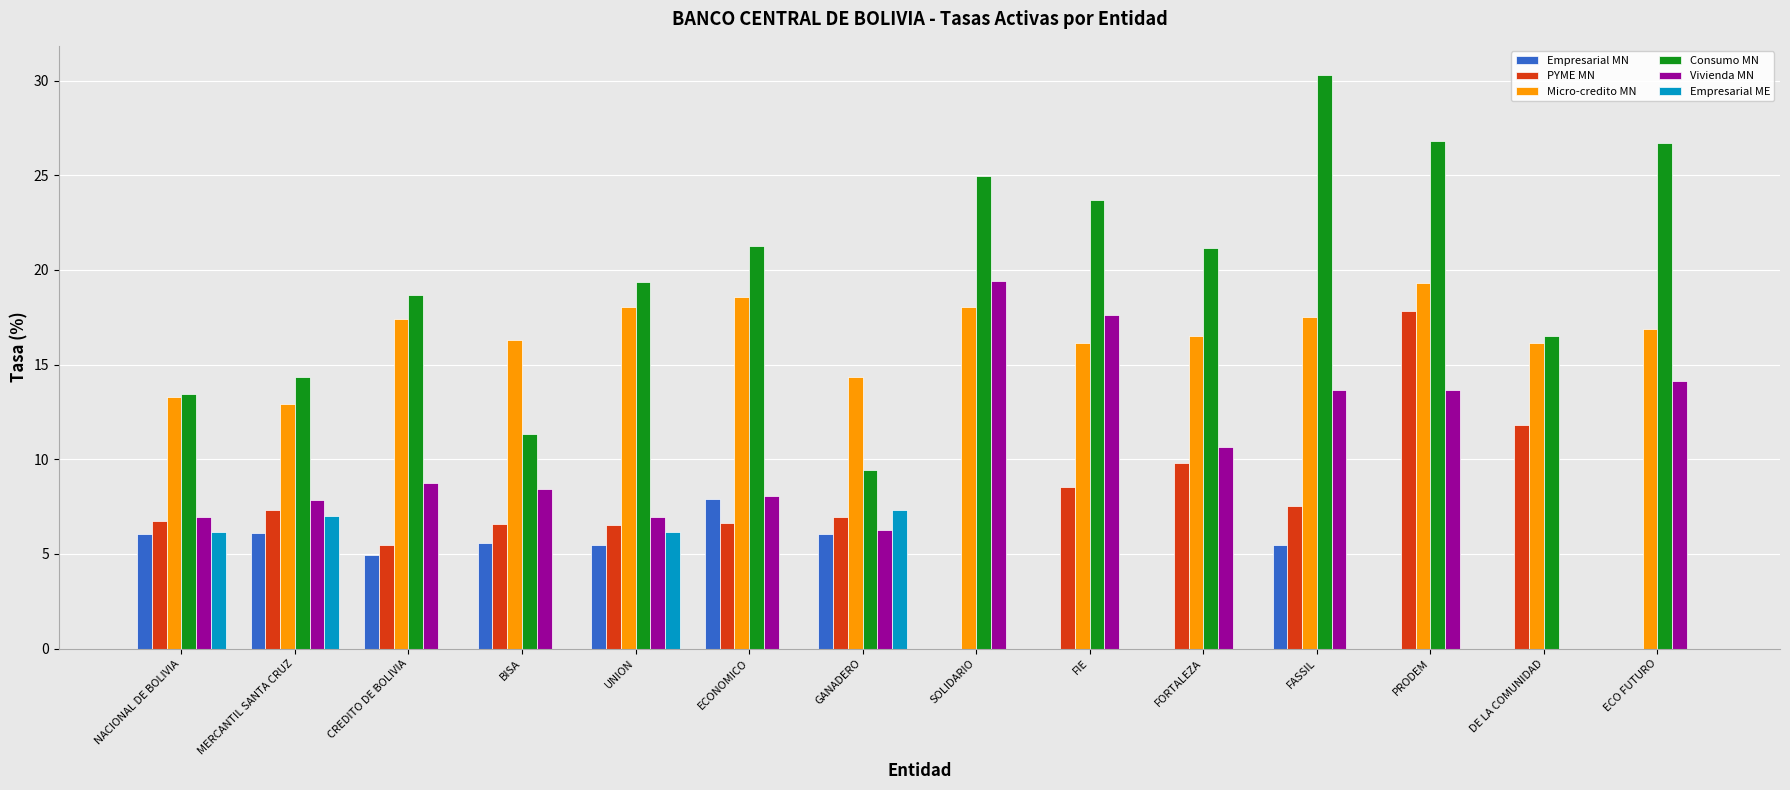

Which label corresponds to the largest value in the chart?

FASSIL